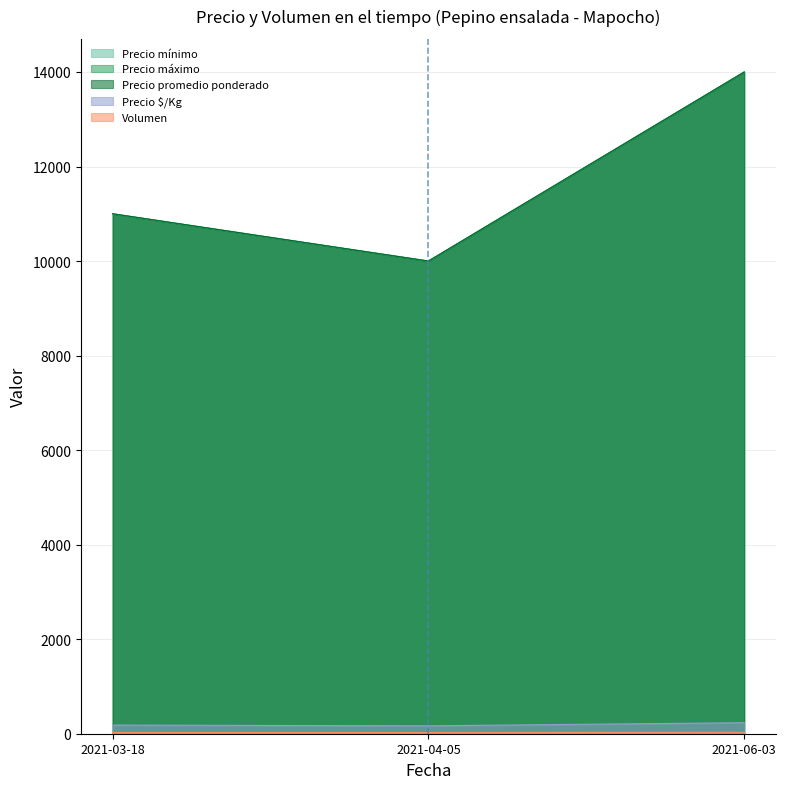

Which series changed the most between 2021-03-18 and 2021-06-03?

Precio mínimo